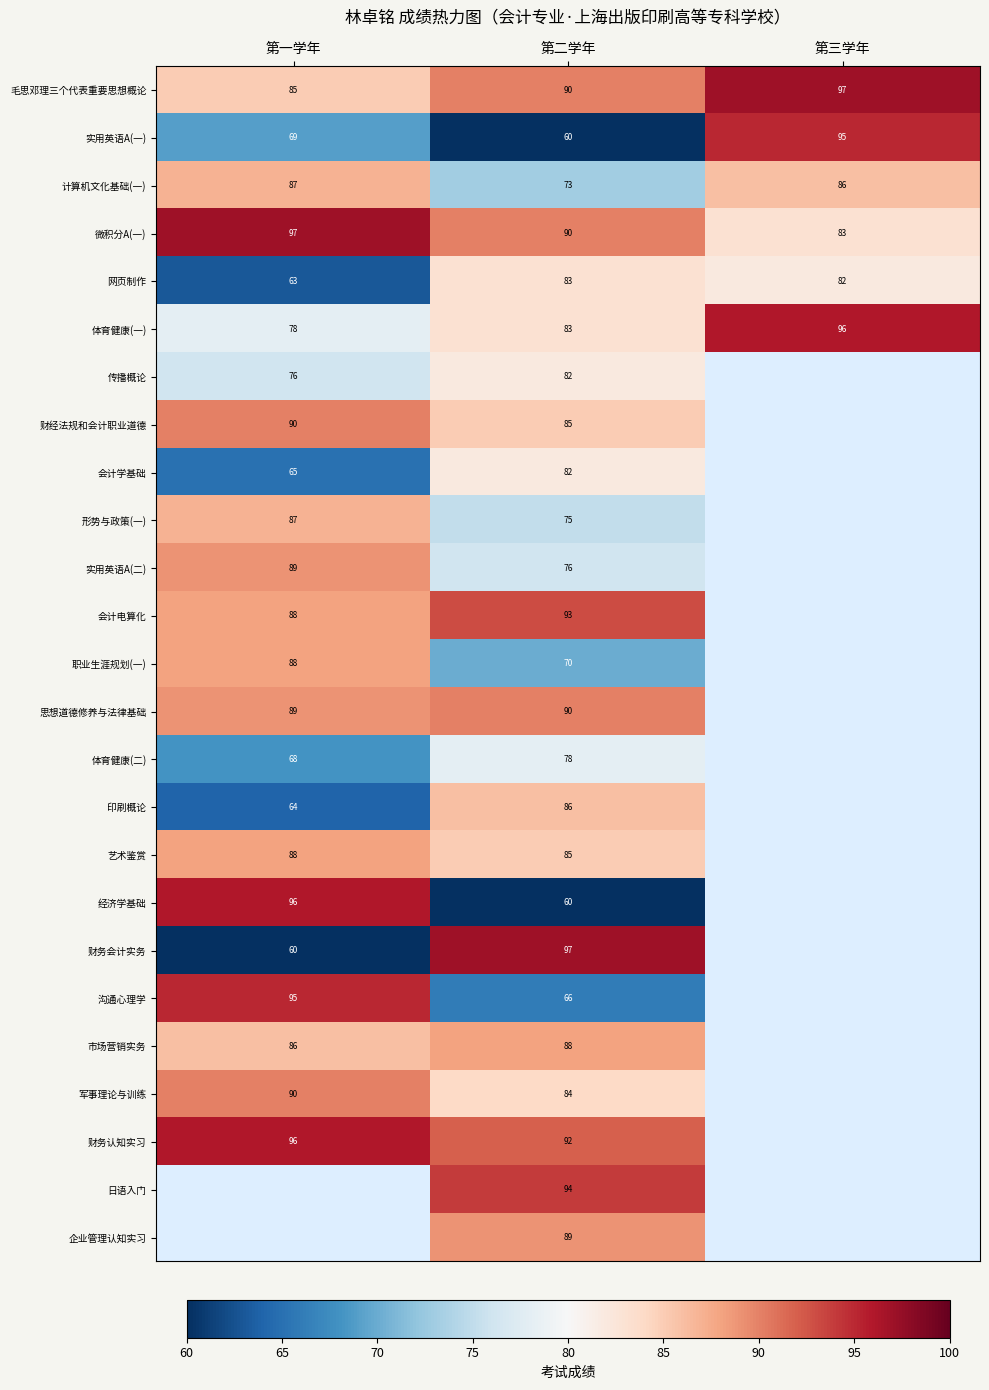

The value of 经济学基础 at 第一学年 is 33. True or false?

False